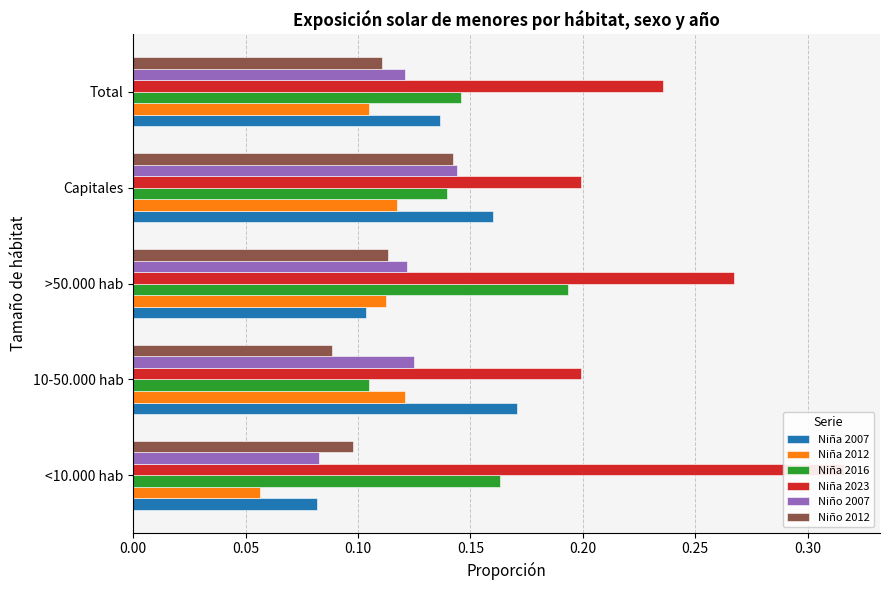

Count the number of categories in the chart.

5